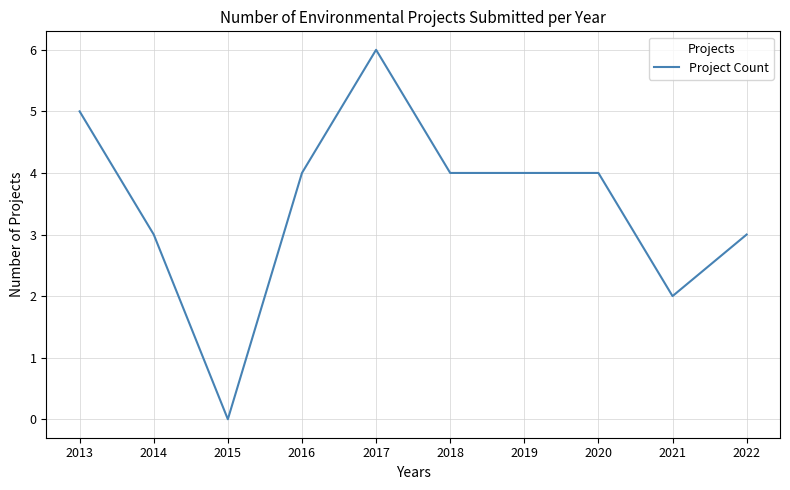

How many lines are shown in the chart?

1